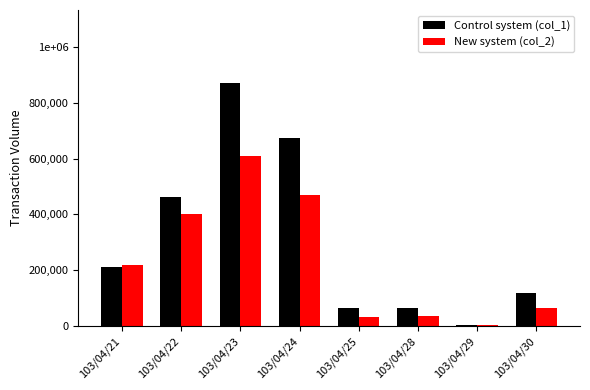

What is the total value across all series at 103/04/28?

100200